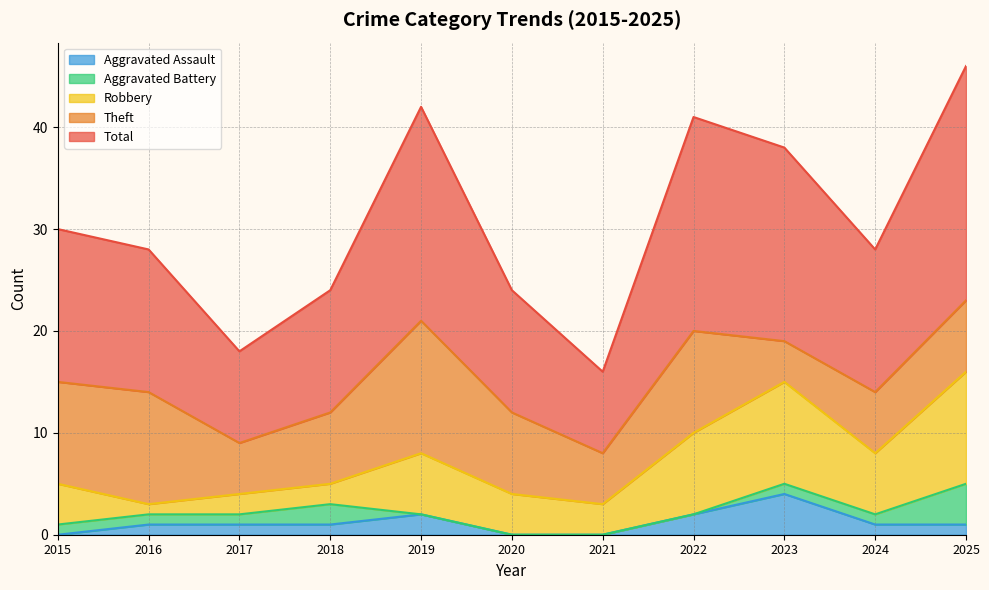

Count the Theft values in the range 5 to 10.

8